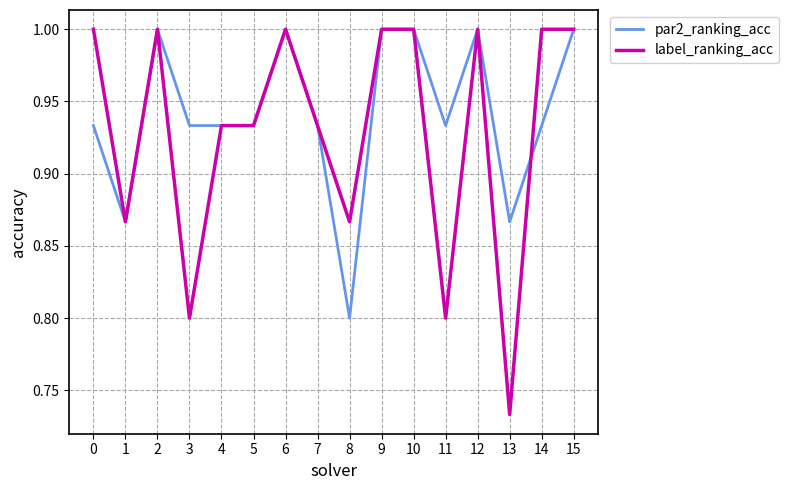

Where is the first local maximum for par2_ranking_acc?

2